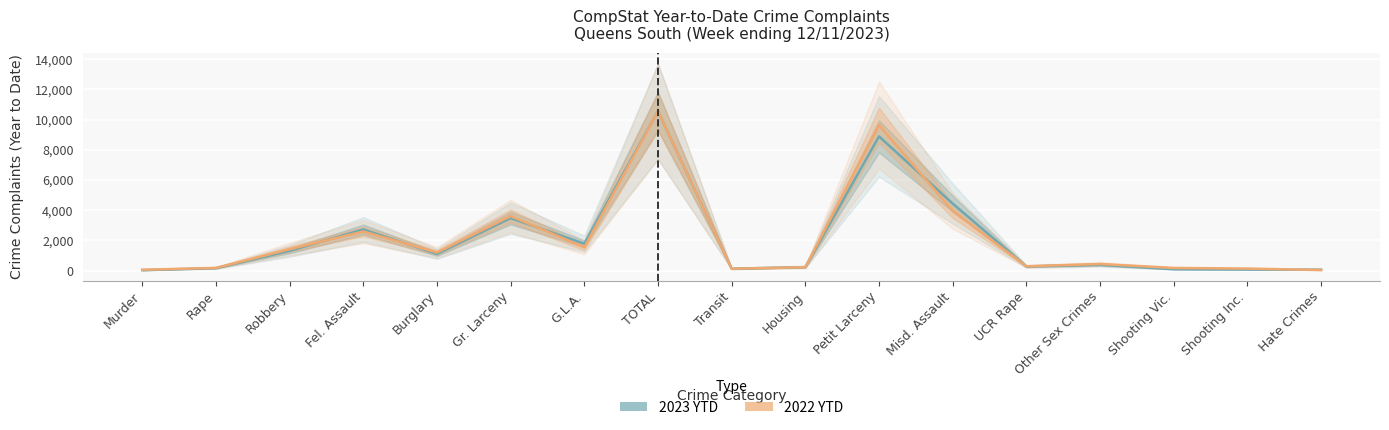

What is the label of the 10th point from the right?

TOTAL